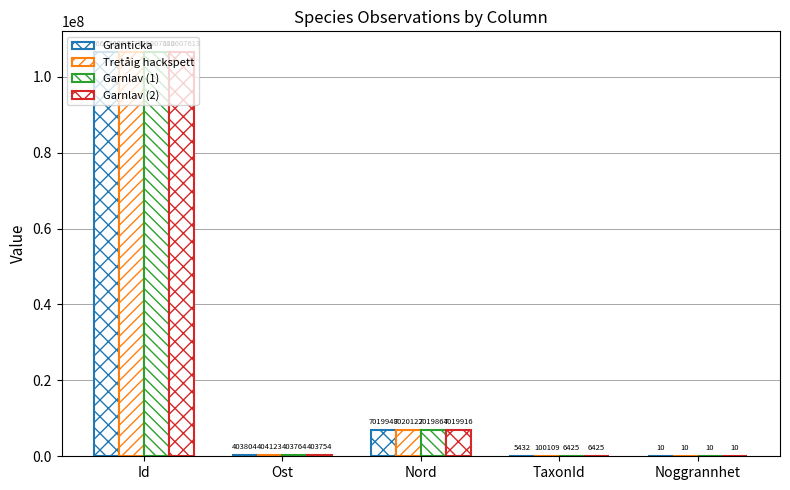

At how many categories does at least one series exceed 28478230?

1